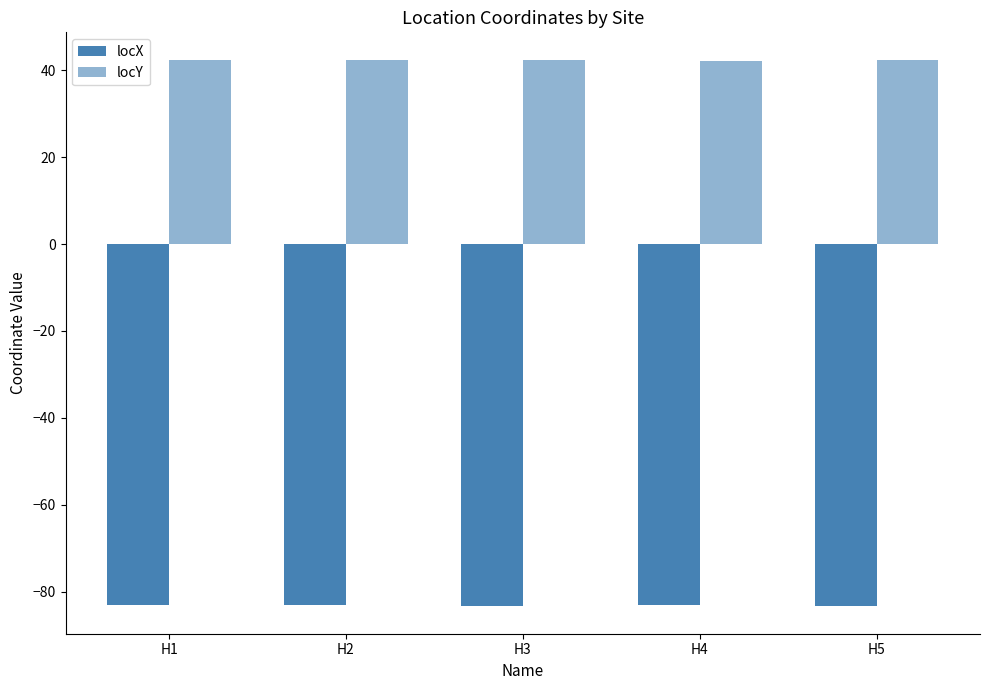

At which category does the chart reach its minimum across all series?

H5